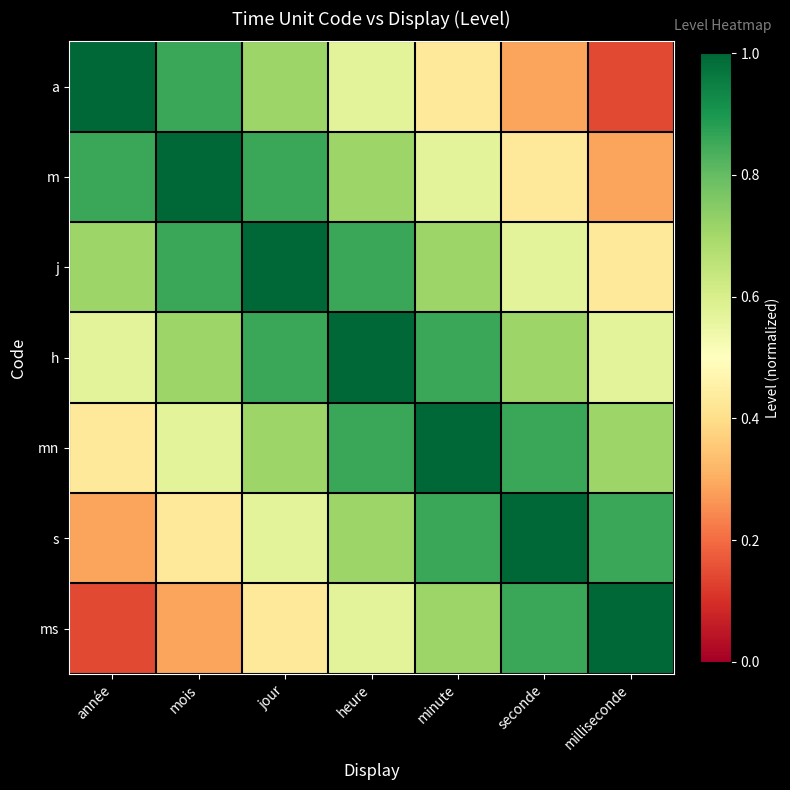

Reading right to left, transcribe all the data shown in this chart.

a: milliseconde=0.1	seconde=0.3	minute=0.4	heure=0.6	jour=0.7	mois=0.9	année=1.0
m: milliseconde=0.3	seconde=0.4	minute=0.6	heure=0.7	jour=0.9	mois=1.0	année=0.9
j: milliseconde=0.4	seconde=0.6	minute=0.7	heure=0.9	jour=1.0	mois=0.9	année=0.7
h: milliseconde=0.6	seconde=0.7	minute=0.9	heure=1.0	jour=0.9	mois=0.7	année=0.6
mn: milliseconde=0.7	seconde=0.9	minute=1.0	heure=0.9	jour=0.7	mois=0.6	année=0.4
s: milliseconde=0.9	seconde=1.0	minute=0.9	heure=0.7	jour=0.6	mois=0.4	année=0.3
ms: milliseconde=1.0	seconde=0.9	minute=0.7	heure=0.6	jour=0.4	mois=0.3	année=0.1